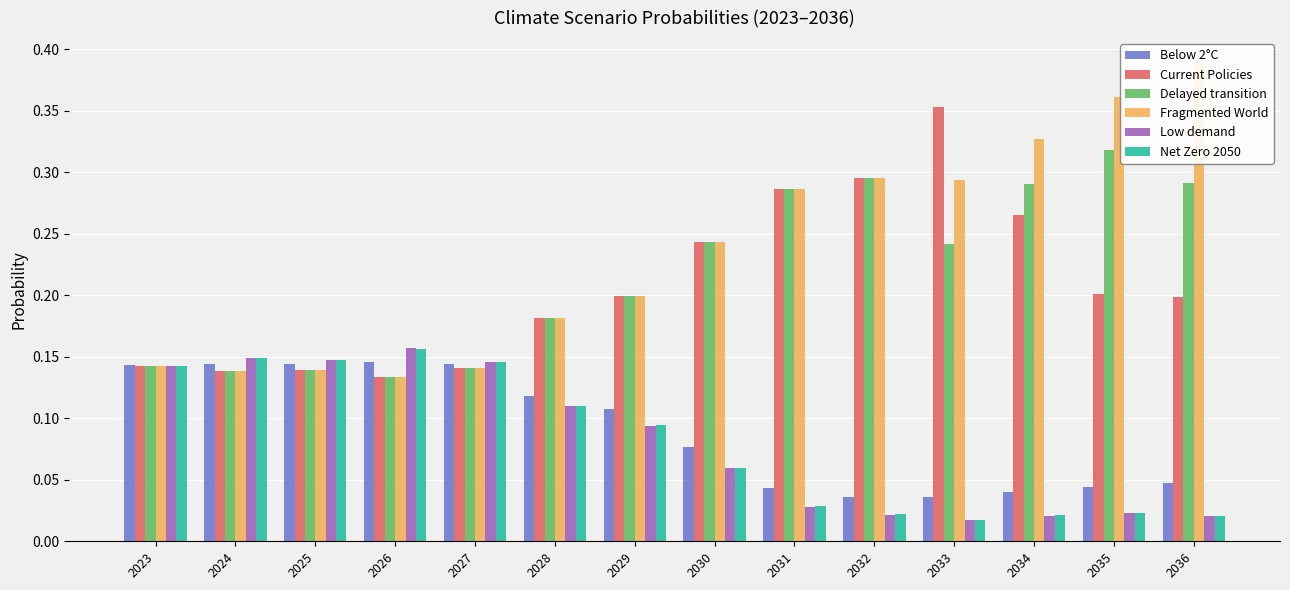

List the labels in order of Net Zero 2050 value, smallest first.

2033, 2036, 2034, 2032, 2035, 2031, 2030, 2029, 2028, 2023, 2027, 2025, 2024, 2026